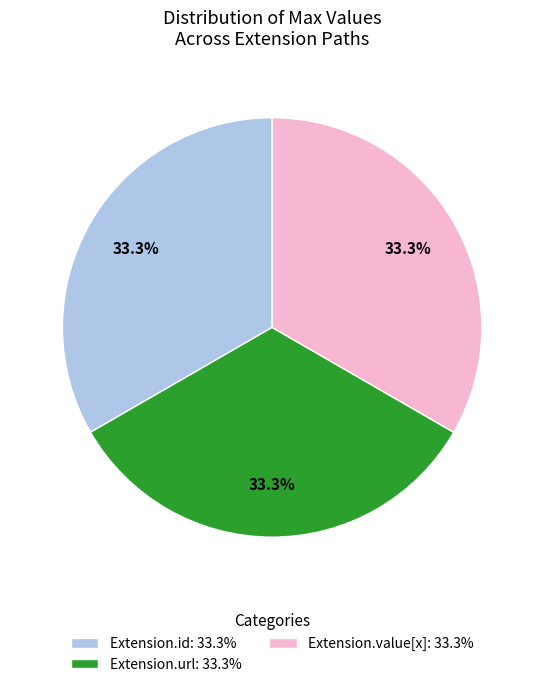

To the nearest percent, what is the average slice percentage?

33%